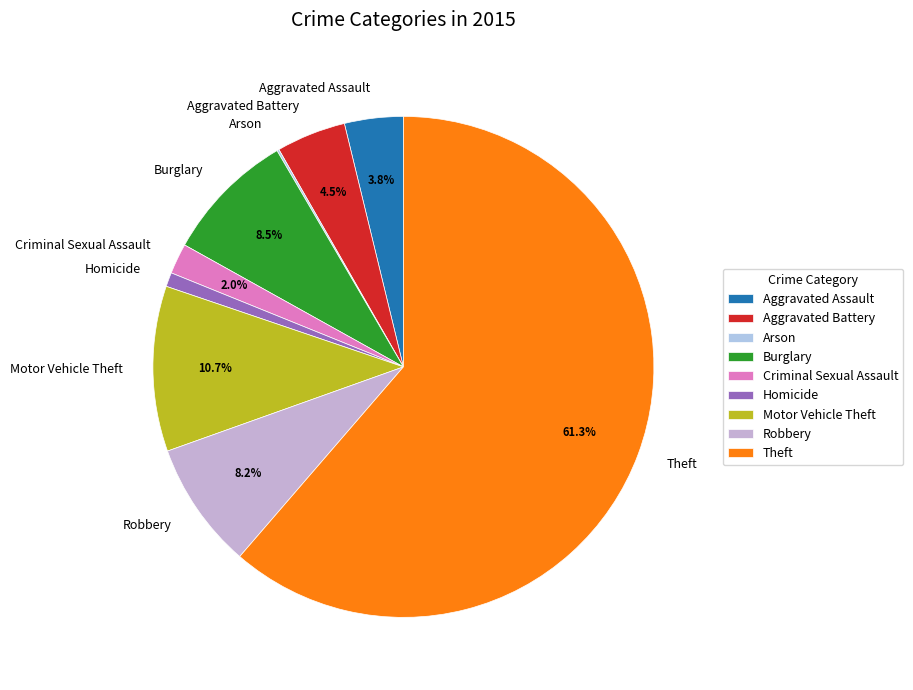

To the nearest percent, what percentage of the pie is Theft?

61%